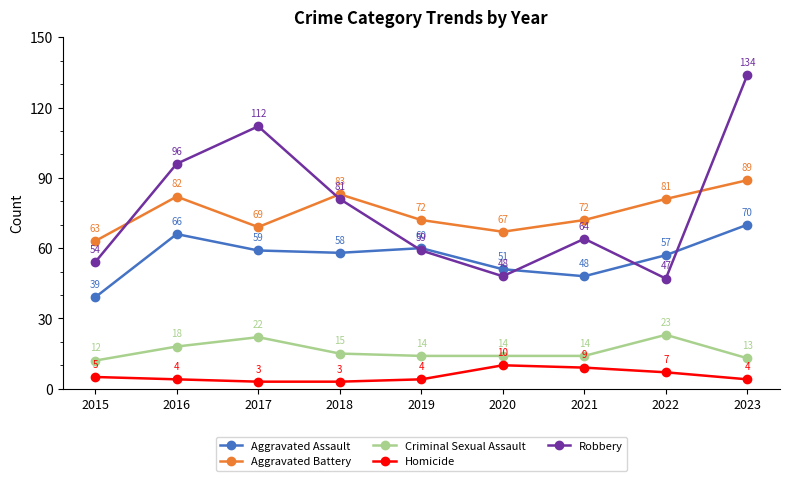

Where does the Robbery series first go above 64?

2016